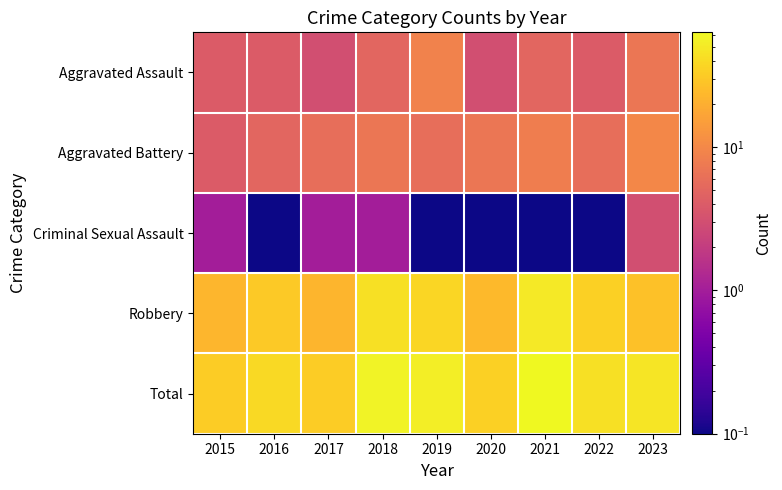

What is the total value across all series at 2021?

126.1